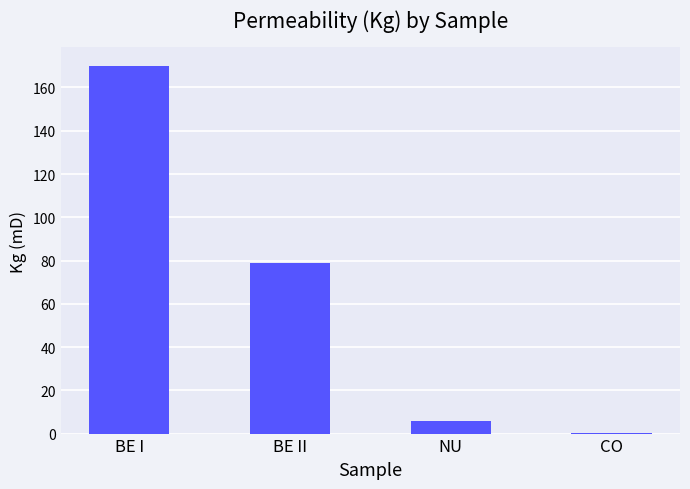

True or false: the data shows 170.0 at BE I.

True